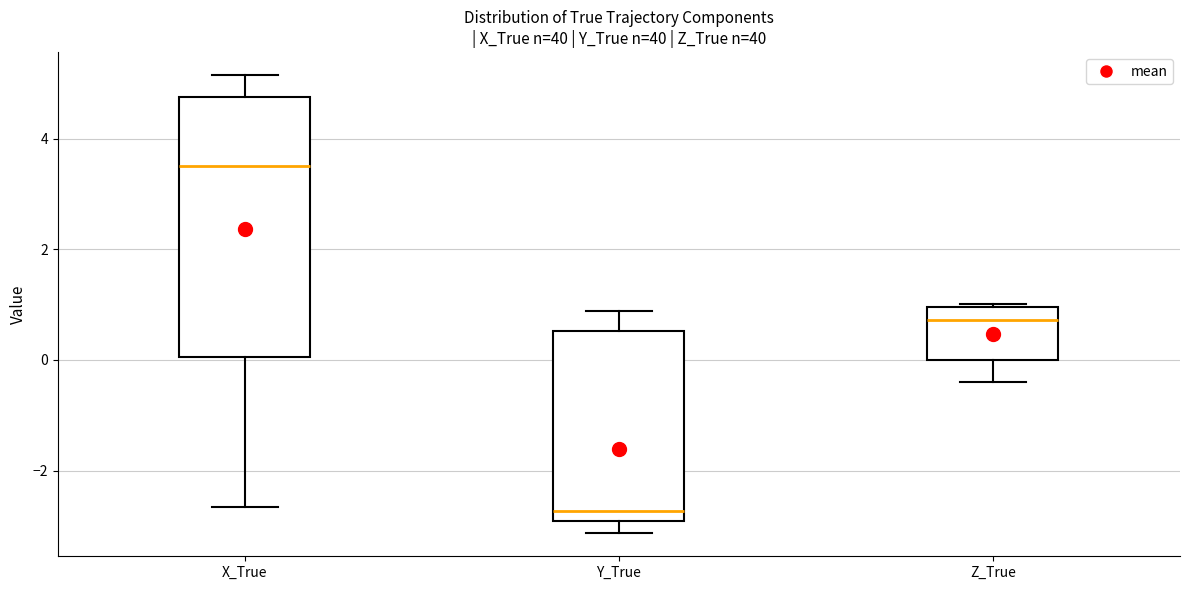

Which box's median line is the lowest?

Y_True